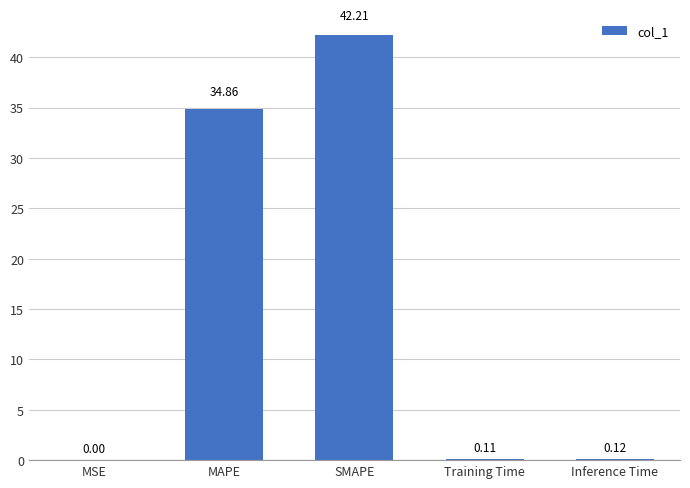

What is the sum of the values at MAPE and Inference Time?

35.0